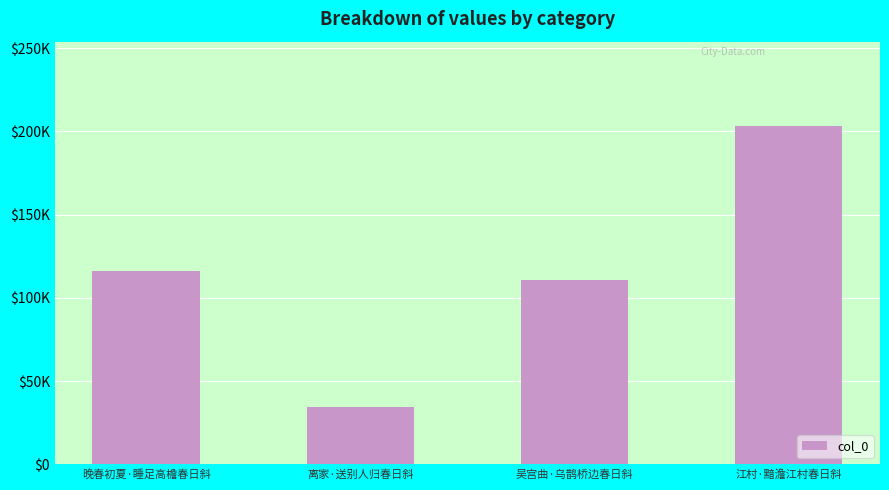

What is the change in value from 离家·送别人归春日斜 to 江村·黯澹江村春日斜?

+168309